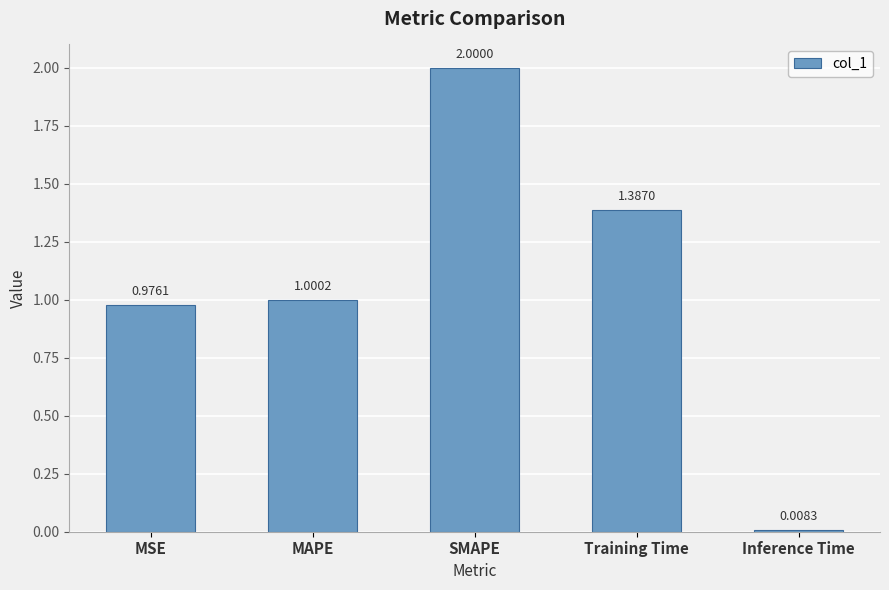

What is the change in value from MSE to Training Time?

+0.4